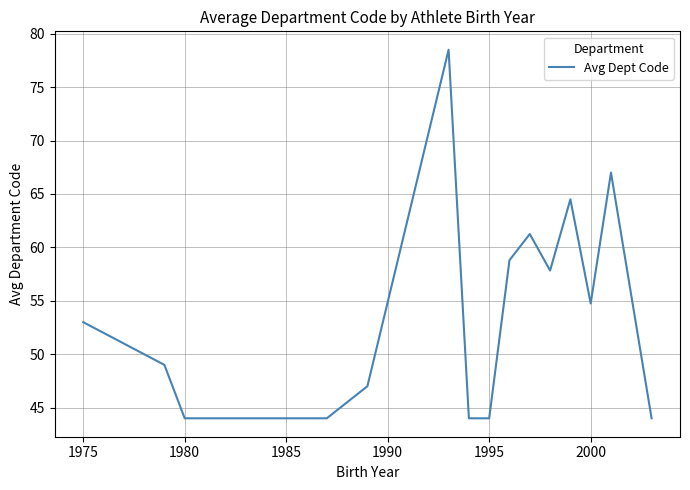

What is the difference between the maximum and minimum values?

34.5